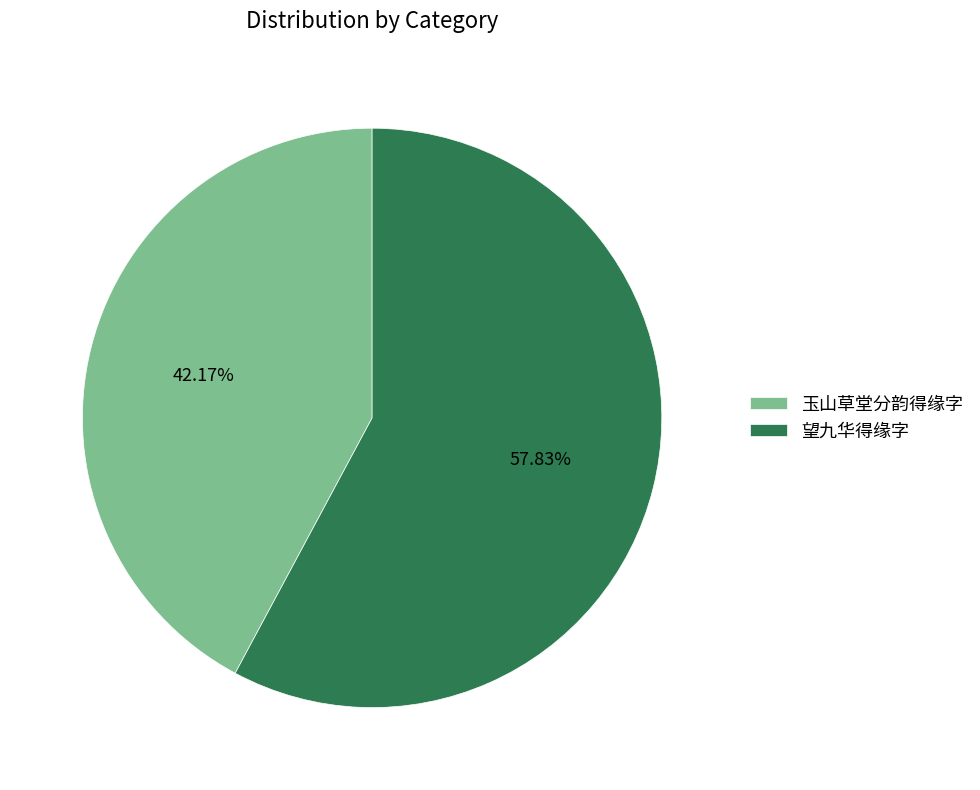

Which category has the smallest portion of the pie?

玉山草堂分韵得缘字